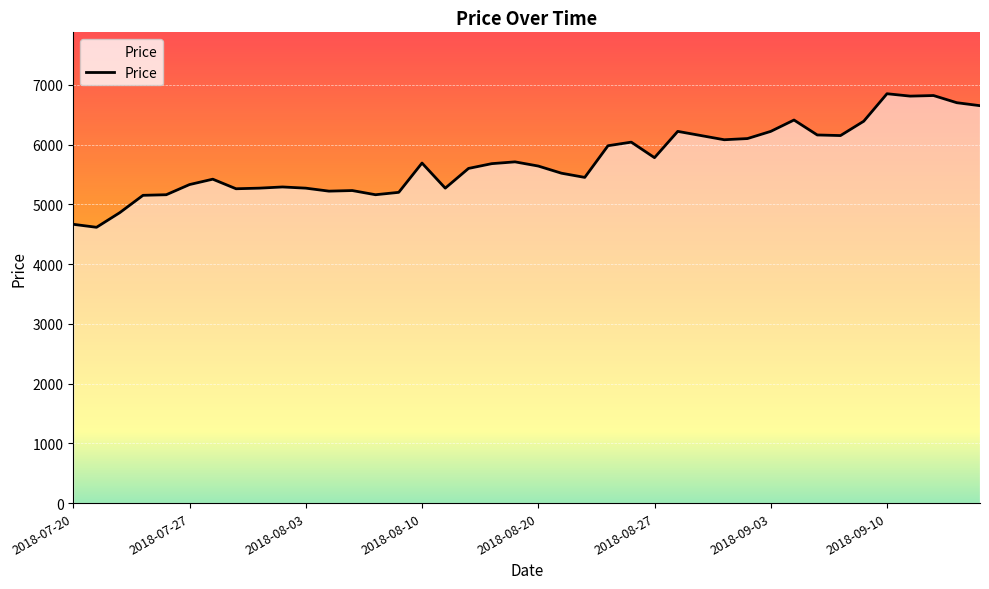

Does the chart have visible grid lines?

Yes